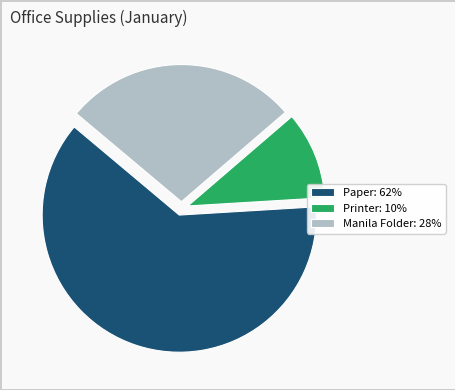

Do Manila Folder: 28% and Paper: 62% together represent more than half of the pie?

Yes